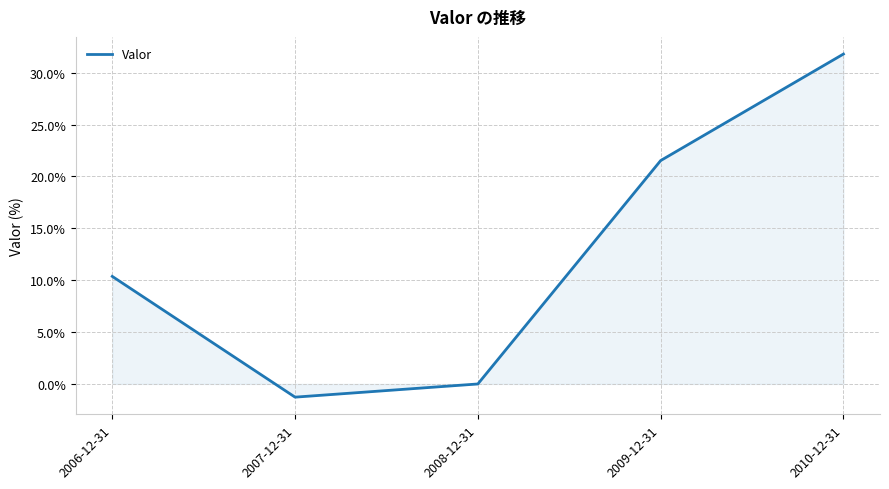

Reading right to left, list all the values displayed in this chart.

31.8	21.5	0.0	-1.3	10.4